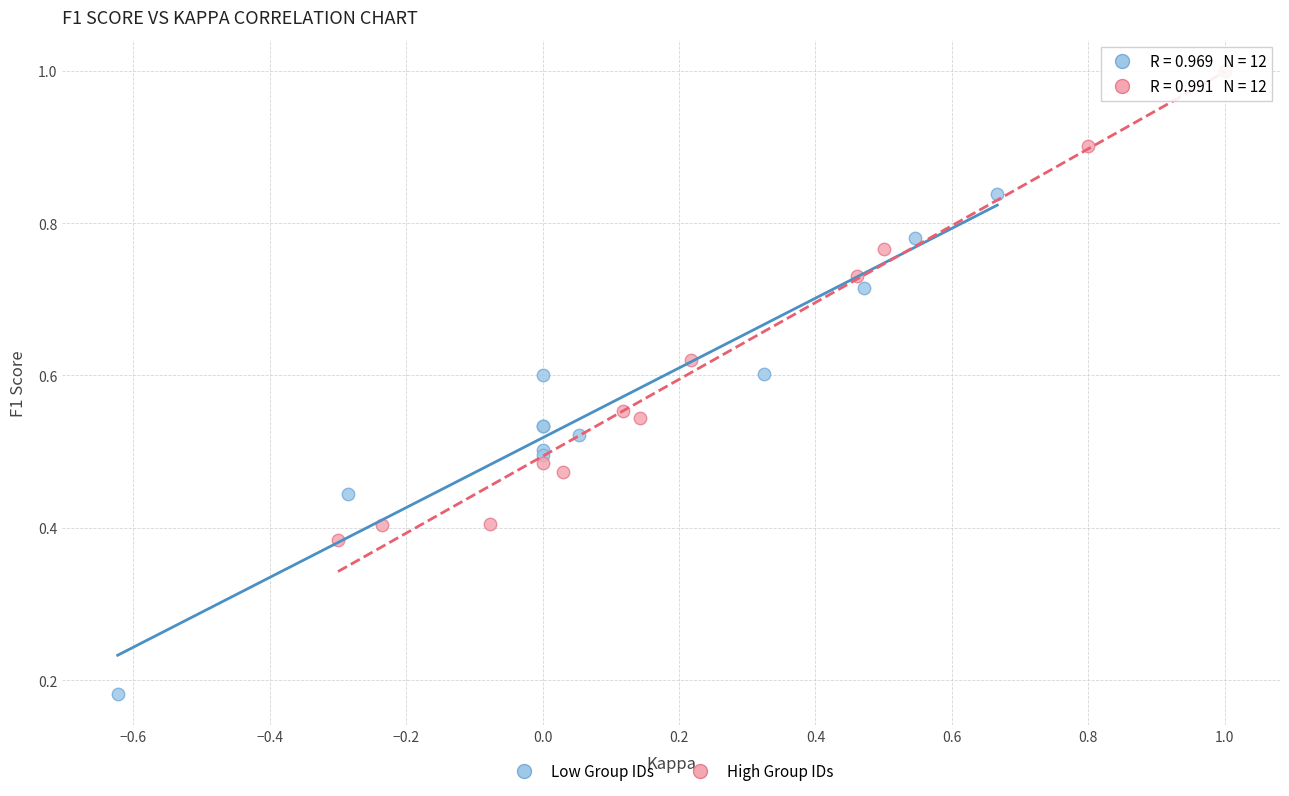

Which series reaches the maximum Y coordinate?

High Group IDs